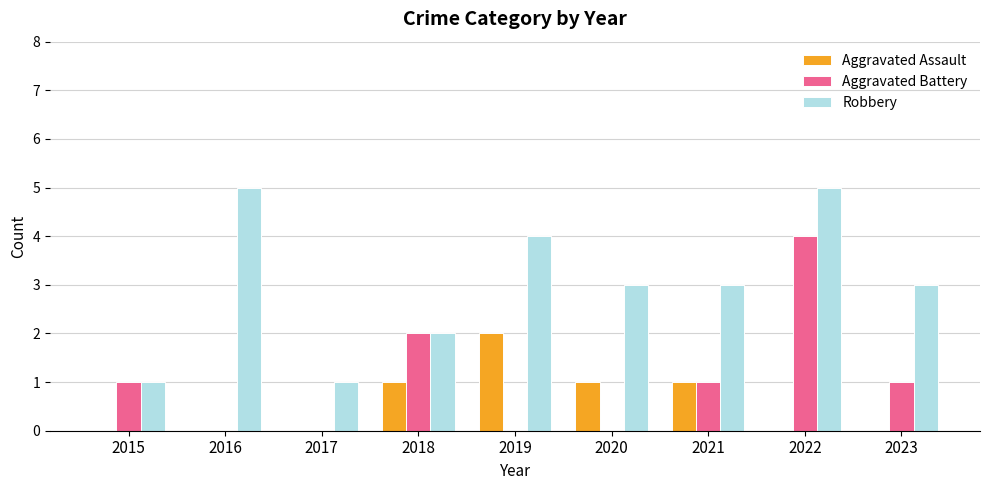

Which series has the largest total across all categories?

Robbery